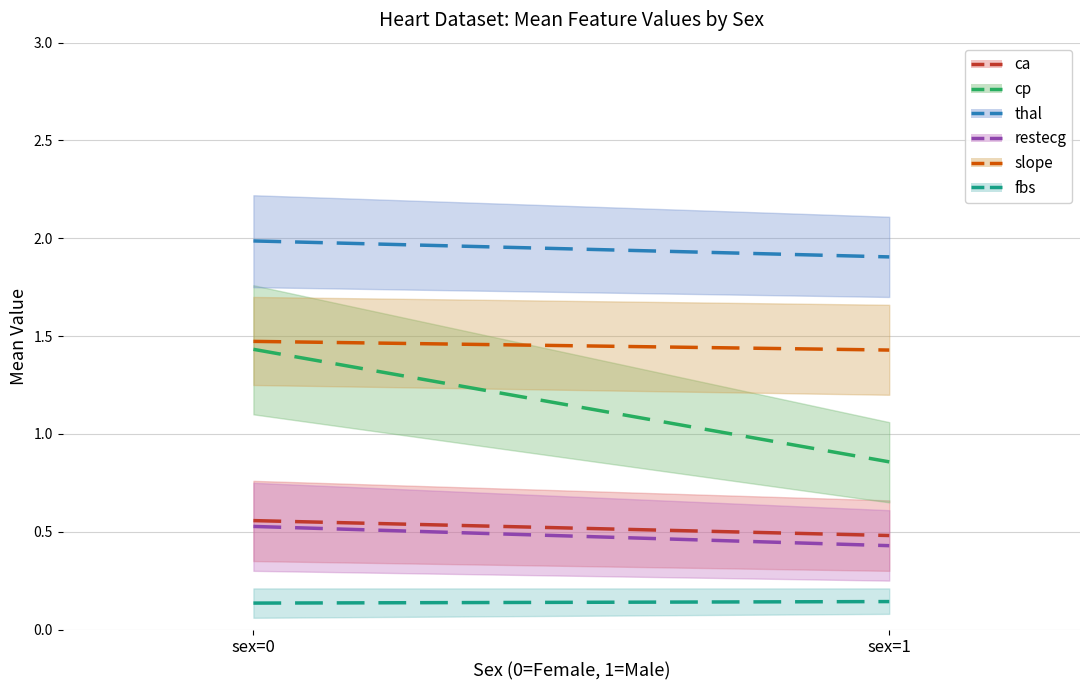

What is the difference between the highest and lowest values at sex=0?

1.9